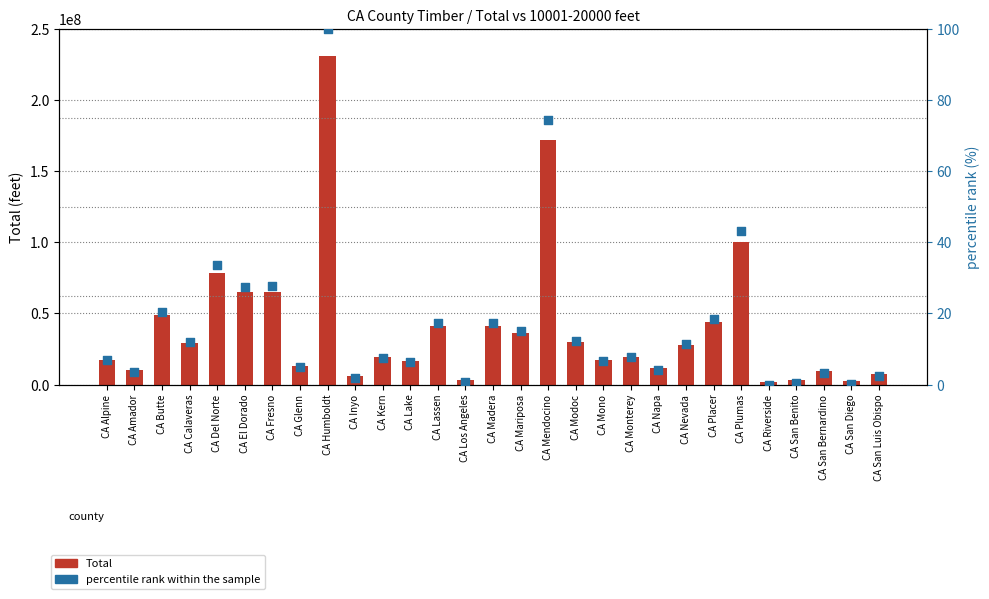

Which series contains the highest Y value?

Total